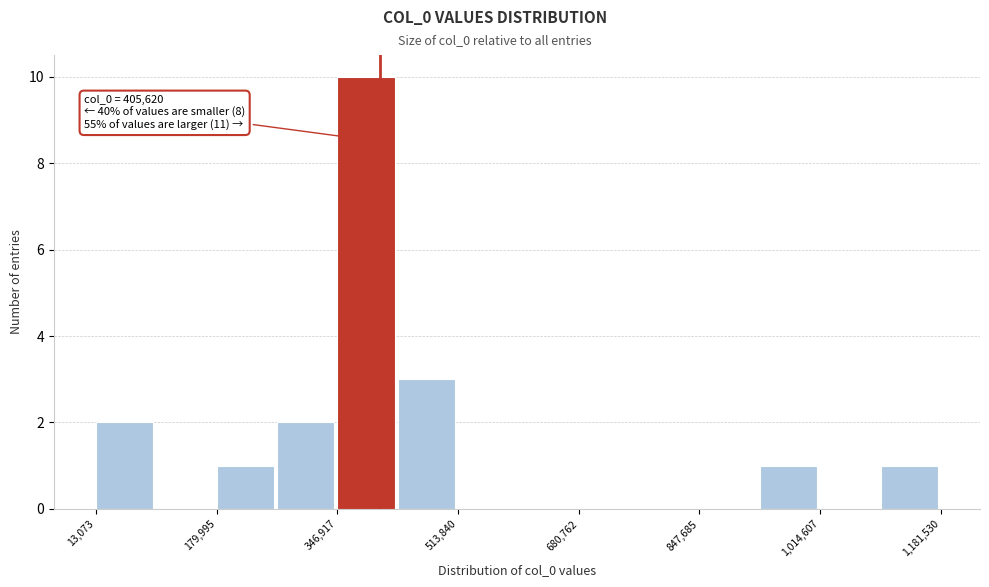

Which range on the x-axis has the tallest bar?

340000 to 440000